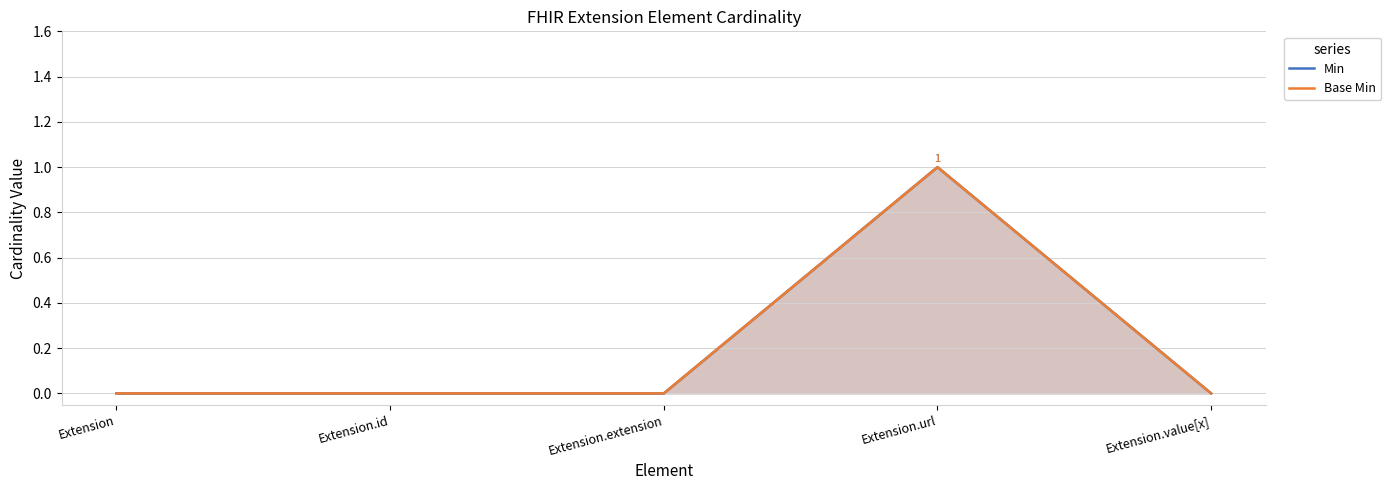

The value of Min at Extension.url is 2. True or false?

False